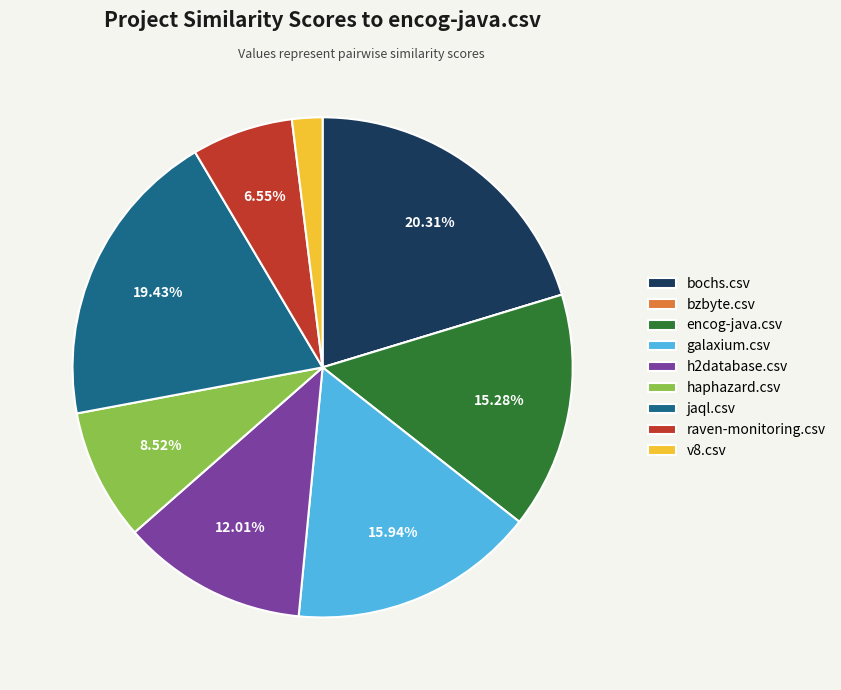

To the nearest percent, what percentage of the pie is jaql.csv?

19%